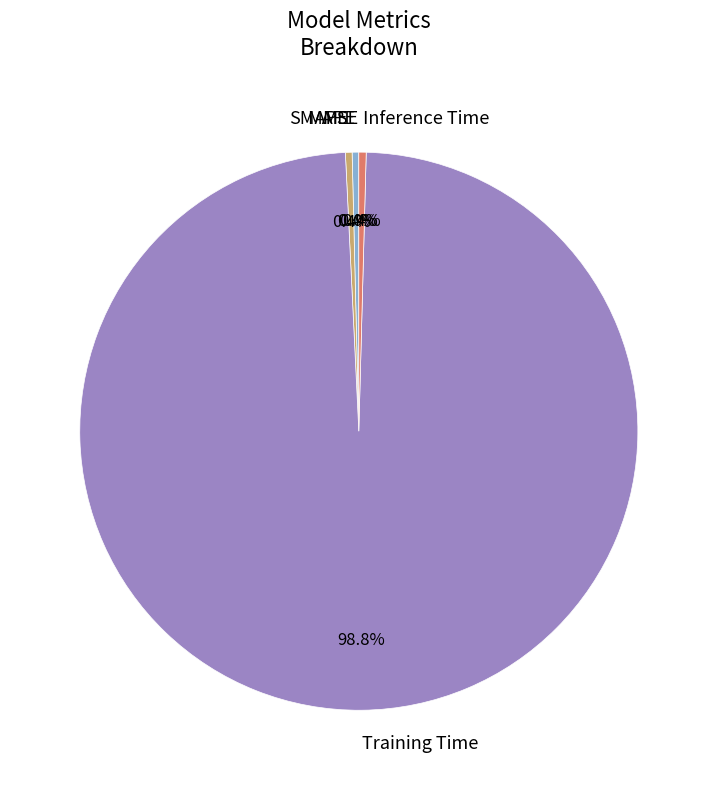

Does Training Time account for over 50% of the chart?

Yes